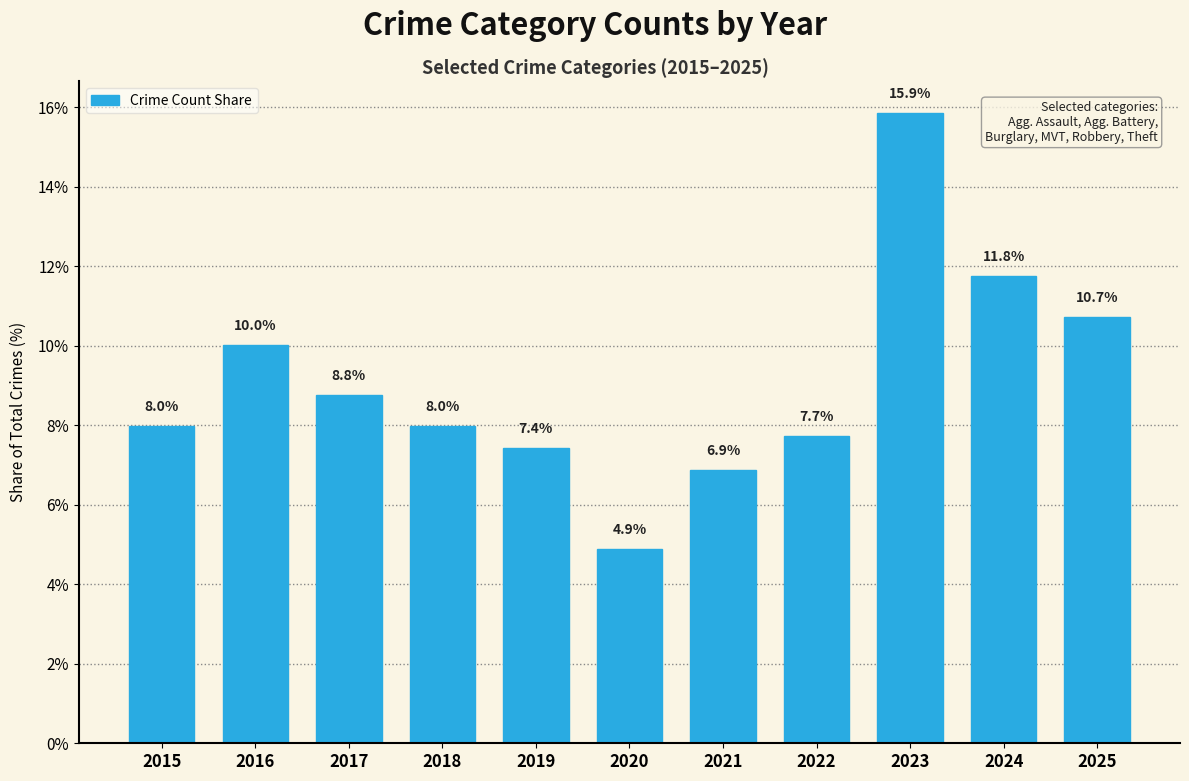

Reading right to left, extract all data points from this chart.

10.7	11.8	15.9	7.7	6.9	4.9	7.4	8.0	8.8	10.0	8.0